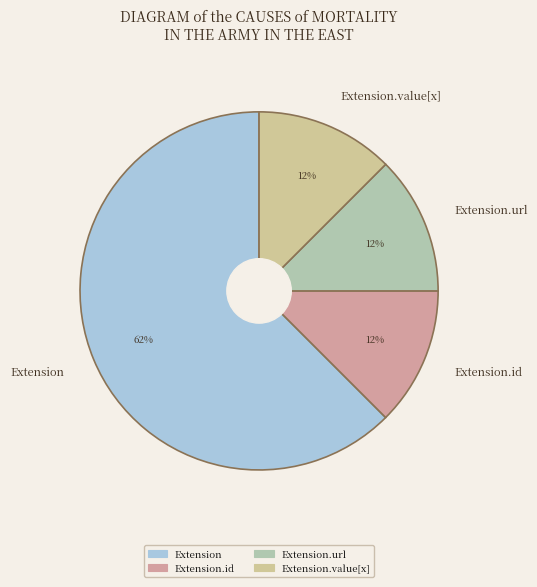

Is there a majority slice in this chart?

Yes